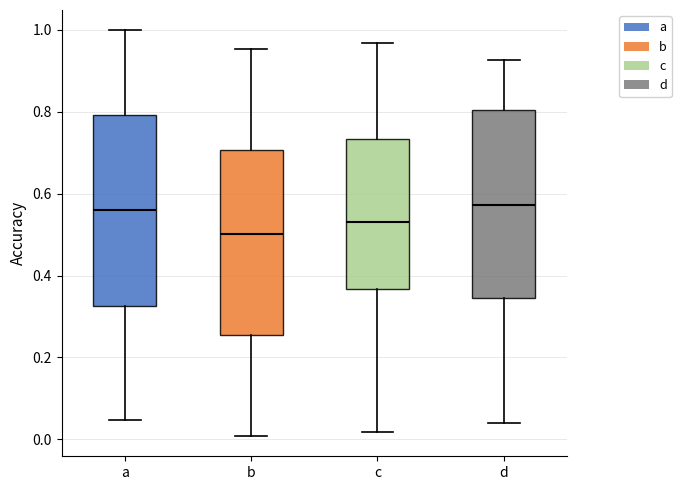

Reading left to right, transcribe this box plot: for each box, give where its median line is, the range the box spans, and where its two whiskers end, as read against the y-axis. The values are not printed on the chart, so give them approximately, as read against the axis.

a: median 0.56, box 0.32 to 0.80, whiskers 0.04 to 1.00
b: median 0.50, box 0.26 to 0.70, whiskers 0.00 to 0.96
c: median 0.52, box 0.36 to 0.74, whiskers 0.02 to 0.96
d: median 0.58, box 0.34 to 0.80, whiskers 0.04 to 0.92